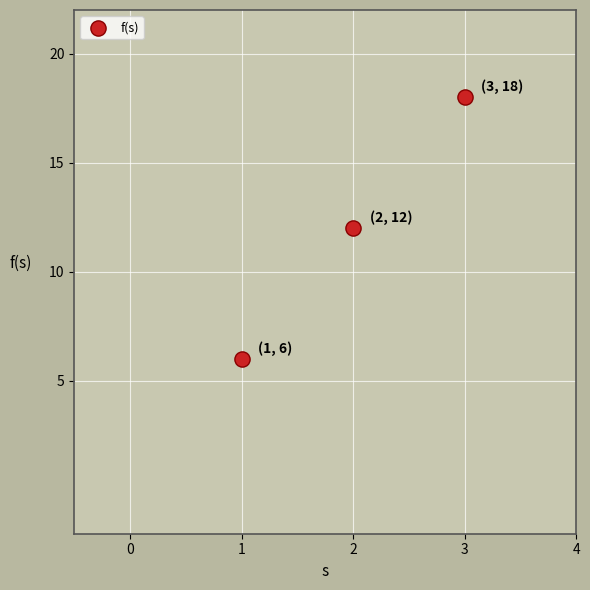

What is the range of Y values (max minus min)?

12